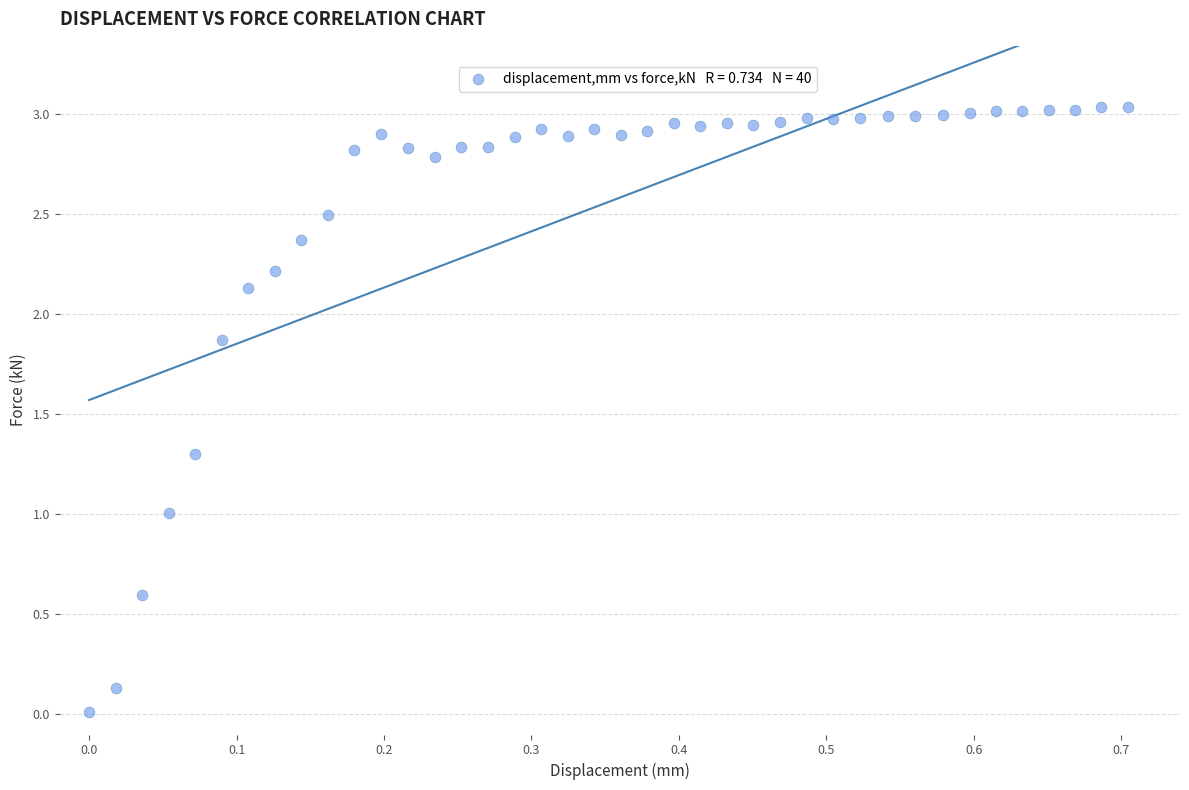

What is the range of X values (max minus min)?

0.7